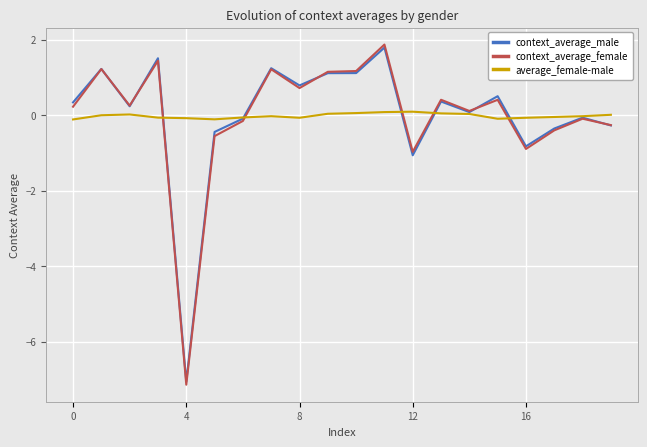

What is the maximum value shown in the chart?

1.9